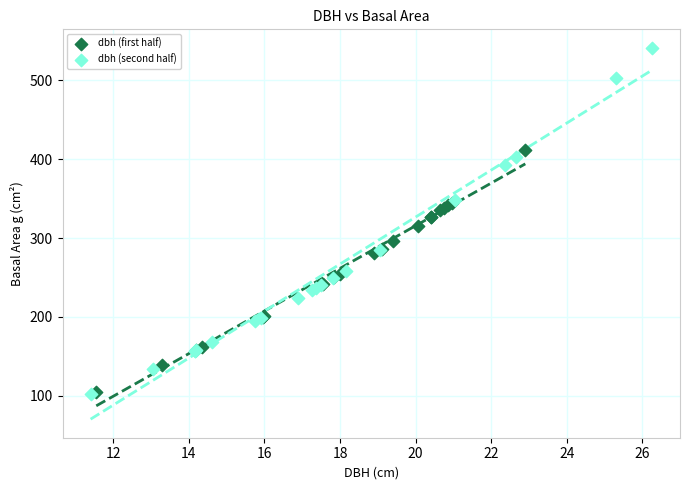

Which series has the largest Y range (max minus min)?

dbh (second half)